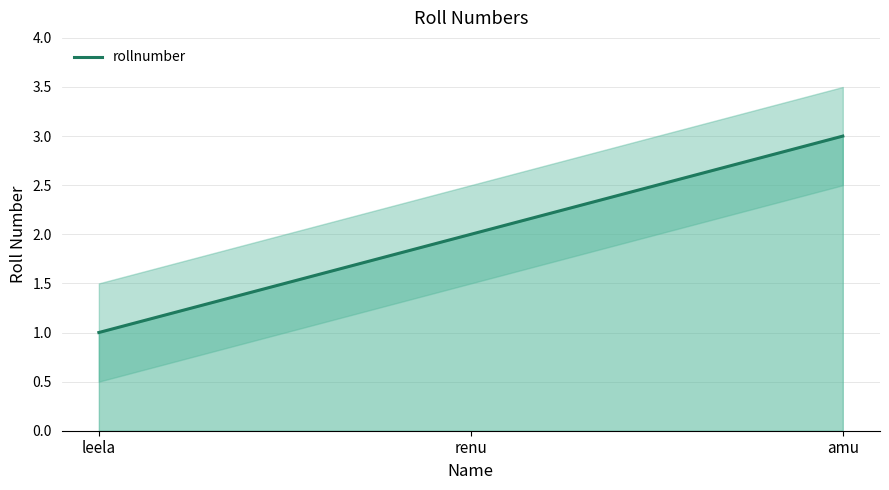

At which category does the chart reach its minimum across all series?

leela